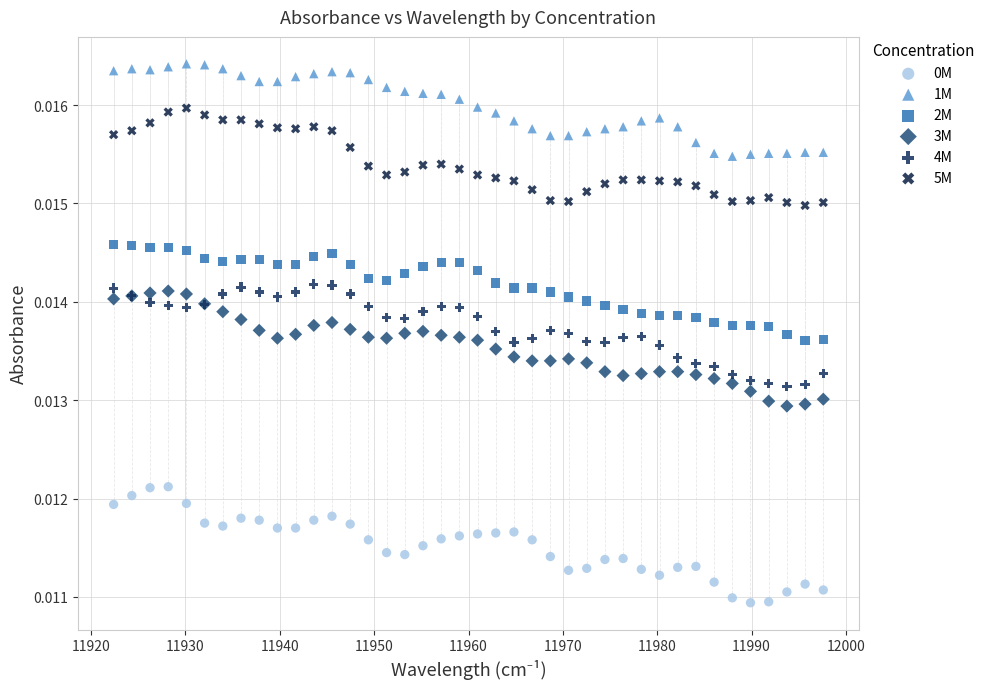

What is the X range (max minus min) for the scatter plot?

75.2